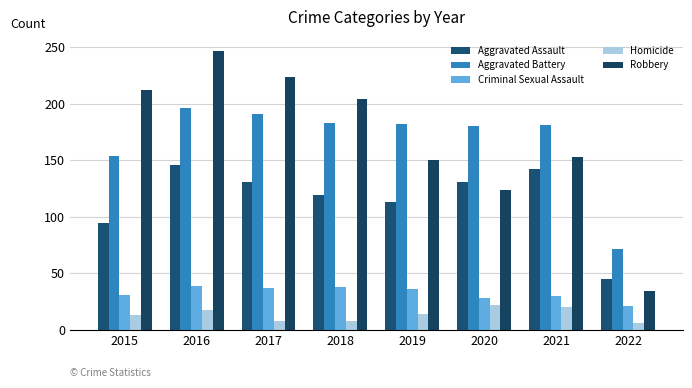

True or false: Criminal Sexual Assault has a value of 10 at 2019.

False